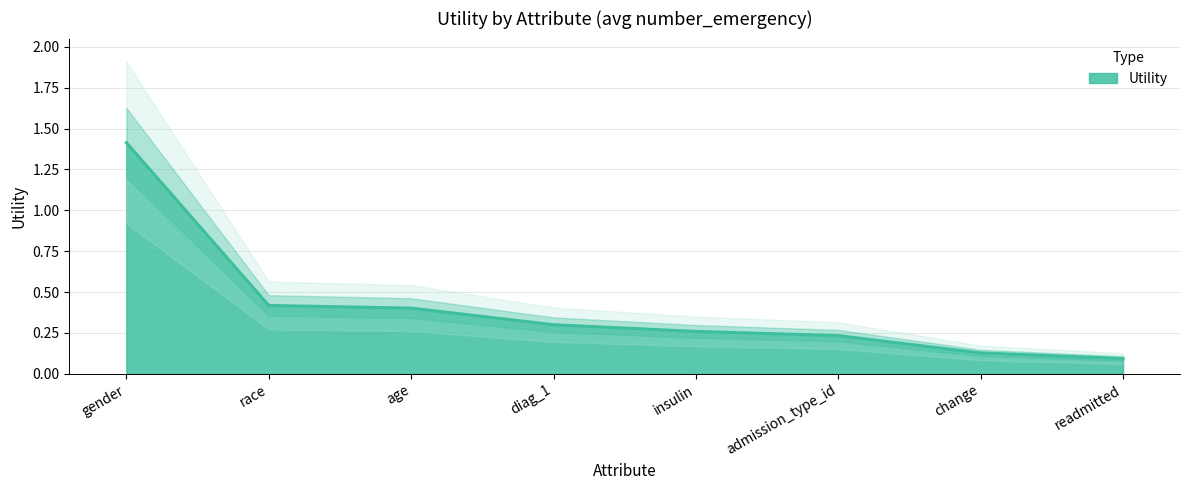

List the labels in order of value, smallest first.

readmitted, change, admission_type_id, insulin, diag_1, age, race, gender